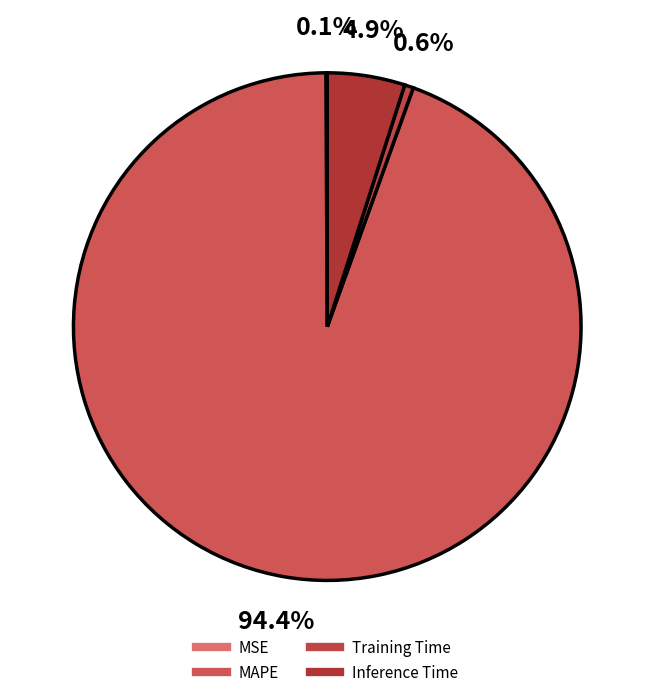

To the nearest percent, what is the average slice percentage?

25%